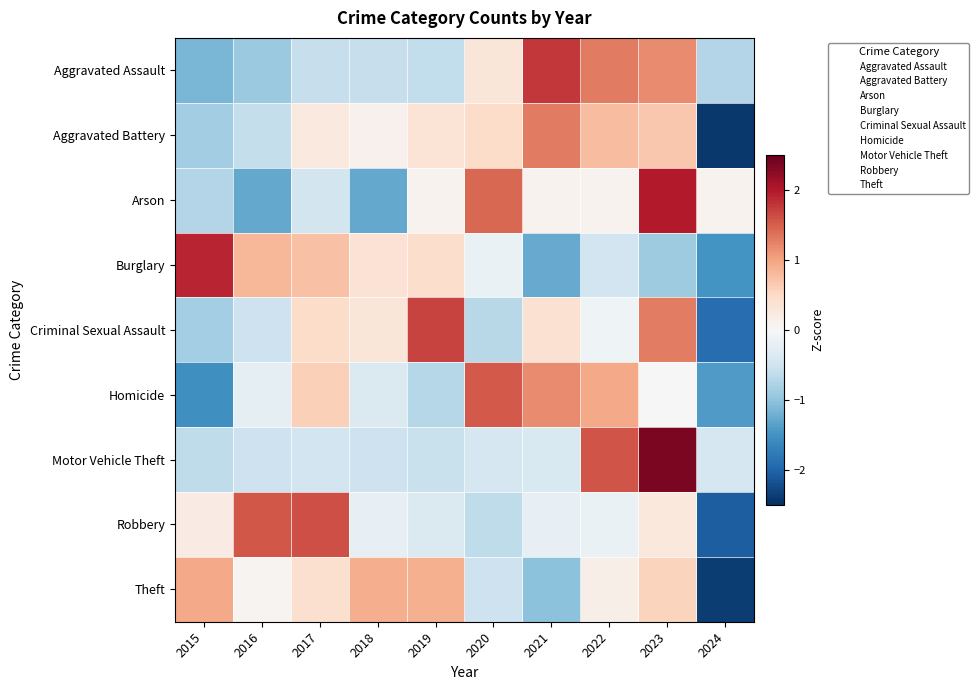

Reading left to right, what are all the values shown in this chart?

Aggravated Assault: 2015=-1.1	2016=-0.9	2017=-0.6	2018=-0.6	2019=-0.6	2020=0.3	2021=1.8	2022=1.3	2023=1.2	2024=-0.7
Aggravated Battery: 2015=-0.9	2016=-0.6	2017=0.2	2018=0.1	2019=0.3	2020=0.5	2021=1.3	2022=0.8	2023=0.7	2024=-2.4
Arson: 2015=-0.7	2016=-1.3	2017=-0.5	2018=-1.3	2019=0.1	2020=1.4	2021=0.1	2022=0.1	2023=2.0	2024=0.1
Burglary: 2015=1.9	2016=0.8	2017=0.7	2018=0.4	2019=0.4	2020=-0.2	2021=-1.3	2022=-0.5	2023=-0.9	2024=-1.5
Criminal Sexual Assault: 2015=-0.8	2016=-0.5	2017=0.5	2018=0.3	2019=1.7	2020=-0.7	2021=0.4	2022=-0.1	2023=1.3	2024=-1.9
Homicide: 2015=-1.5	2016=-0.2	2017=0.6	2018=-0.4	2019=-0.7	2020=1.5	2021=1.2	2022=0.9	2023=0.0	2024=-1.4
Motor Vehicle Theft: 2015=-0.6	2016=-0.5	2017=-0.5	2018=-0.5	2019=-0.5	2020=-0.4	2021=-0.4	2022=1.6	2023=2.4	2024=-0.4
Robbery: 2015=0.2	2016=1.5	2017=1.6	2018=-0.2	2019=-0.4	2020=-0.6	2021=-0.2	2022=-0.2	2023=0.3	2024=-2.1
Theft: 2015=1.0	2016=0.1	2017=0.4	2018=0.9	2019=0.9	2020=-0.5	2021=-1.0	2022=0.1	2023=0.6	2024=-2.4